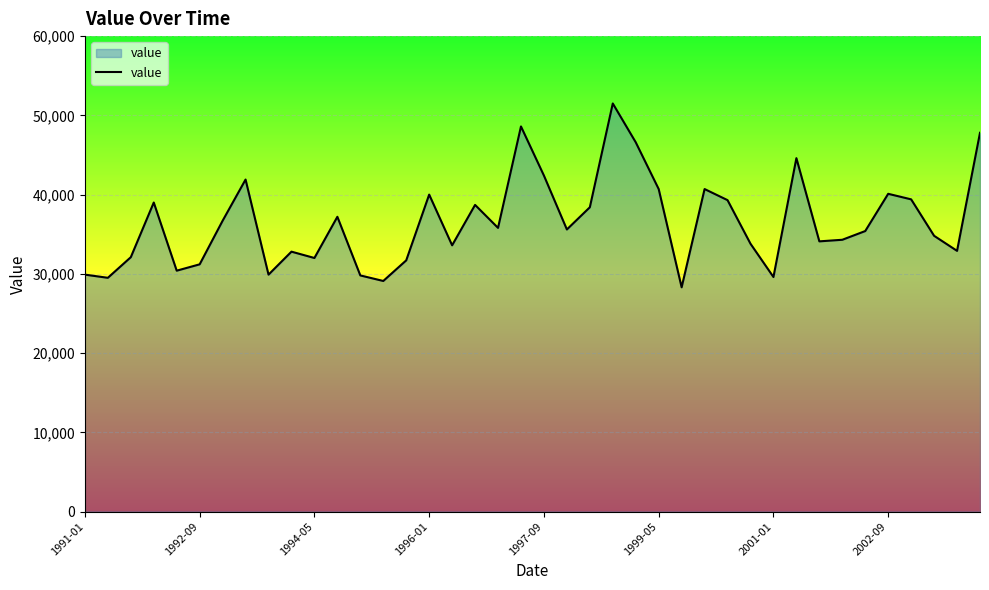

What is the difference between the maximum and minimum values?

23200